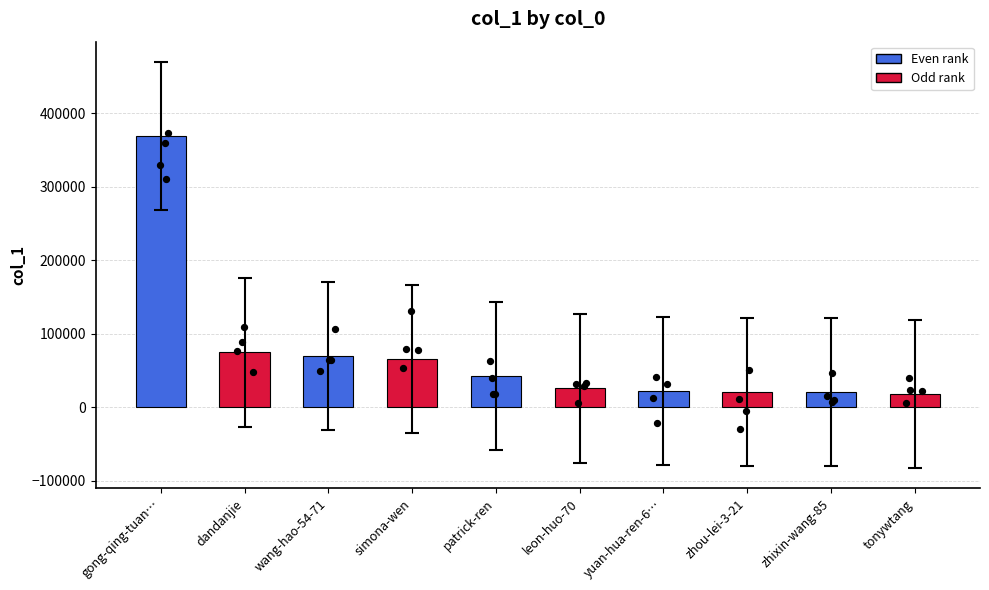

Between leon-huo-70 and patrick-ren, which is larger?

patrick-ren